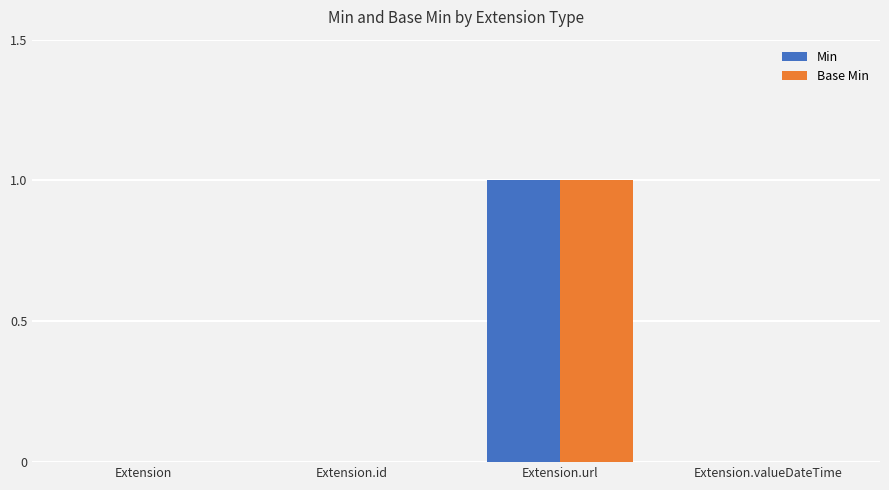

Reading left to right, transcribe all the data shown in this chart.

Min: Extension=0	Extension.id=0	Extension.url=1	Extension.valueDateTime=0
Base Min: Extension=0	Extension.id=0	Extension.url=1	Extension.valueDateTime=0